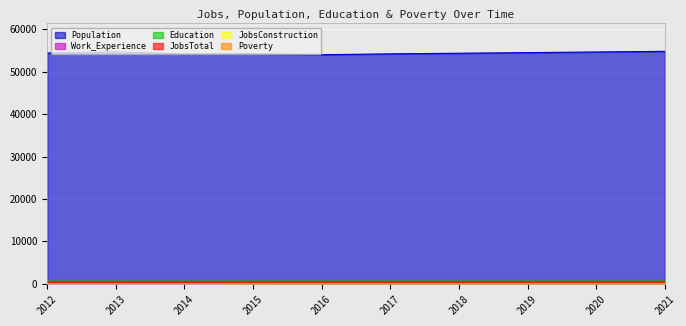

True or false: JobsConstruction and Education cross at least once.

False